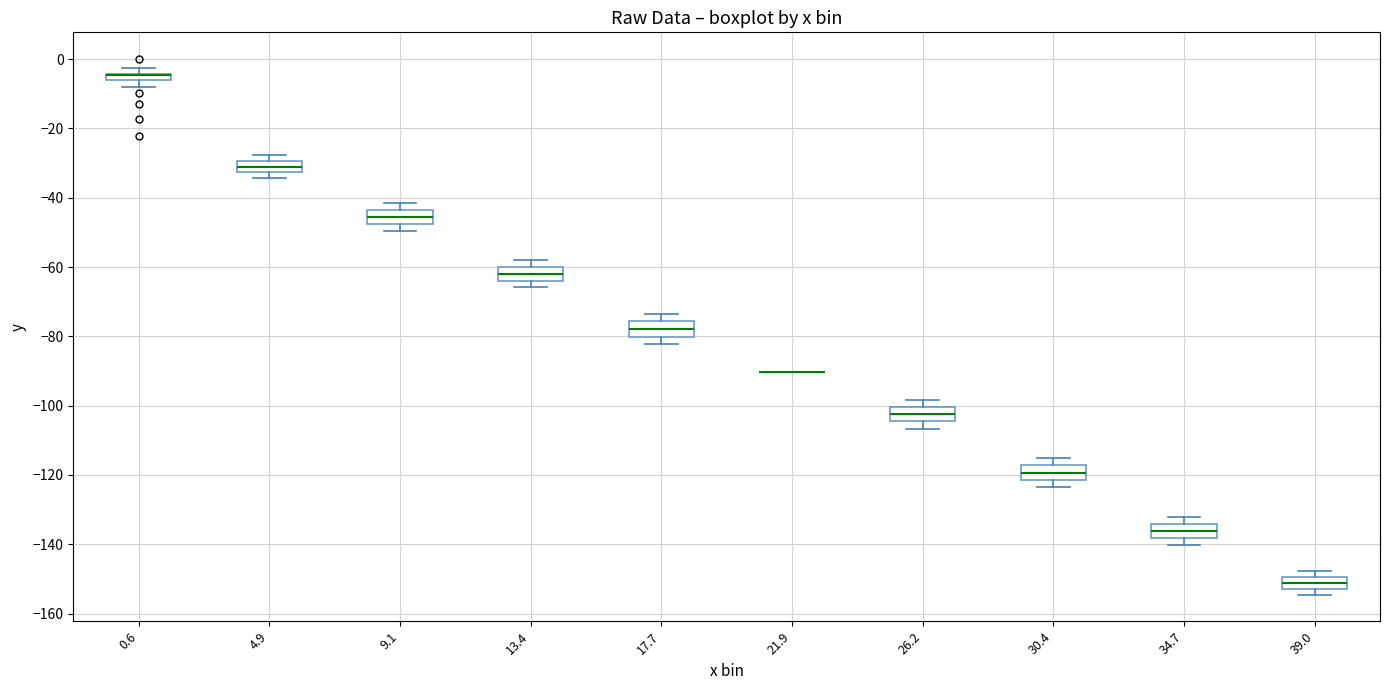

Where is the upper edge of the box at x = 4.9 on the y-axis? The values are not printed on the chart, so give them approximately, as read against the axis.

-30